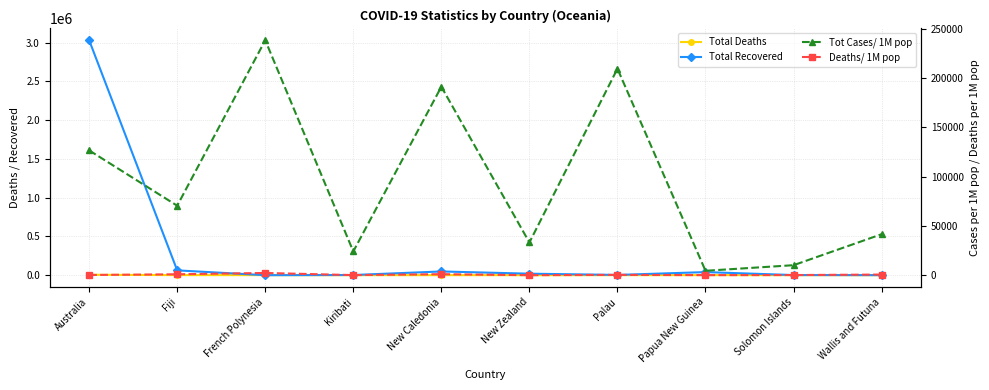

Where do Deaths/ 1M pop and Total Deaths first cross each other?

Australia and Fiji